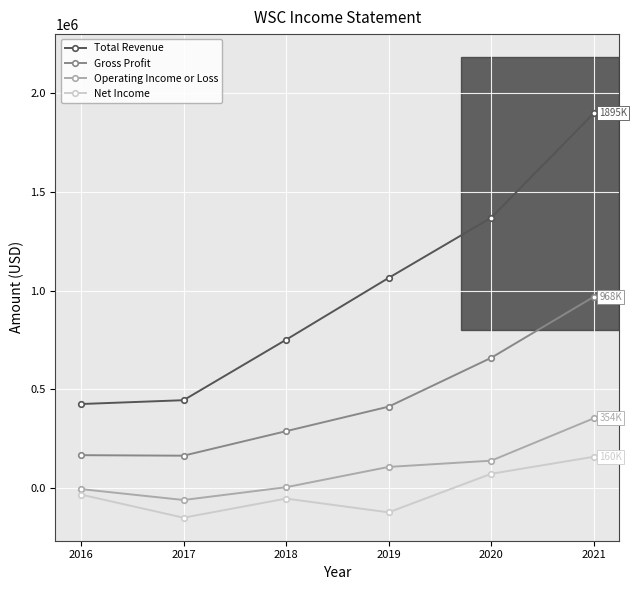

Which series has the widest spread of values?

Total Revenue